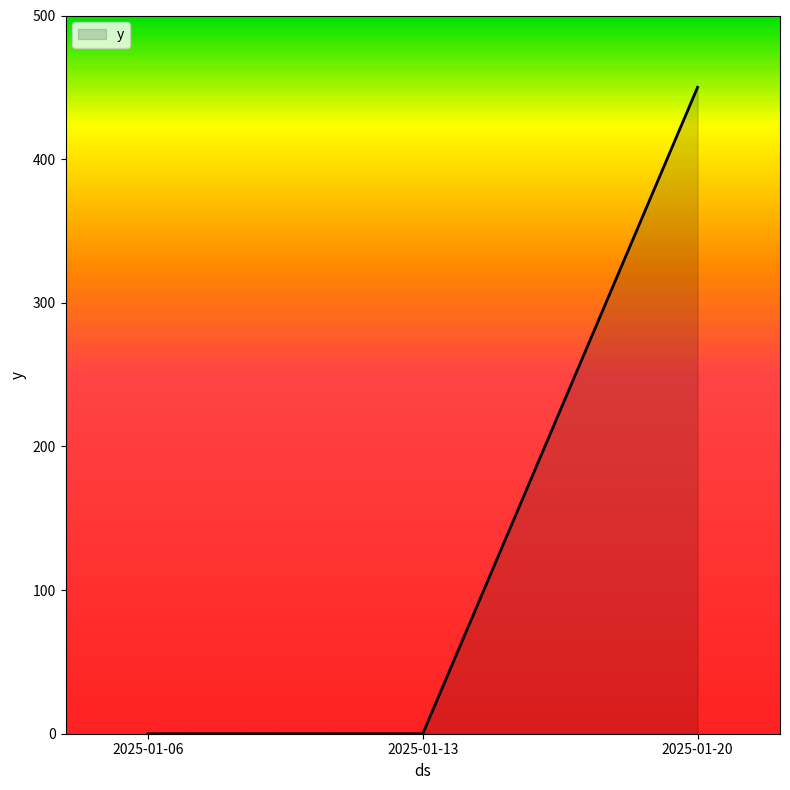

How many lines are shown in the chart?

1